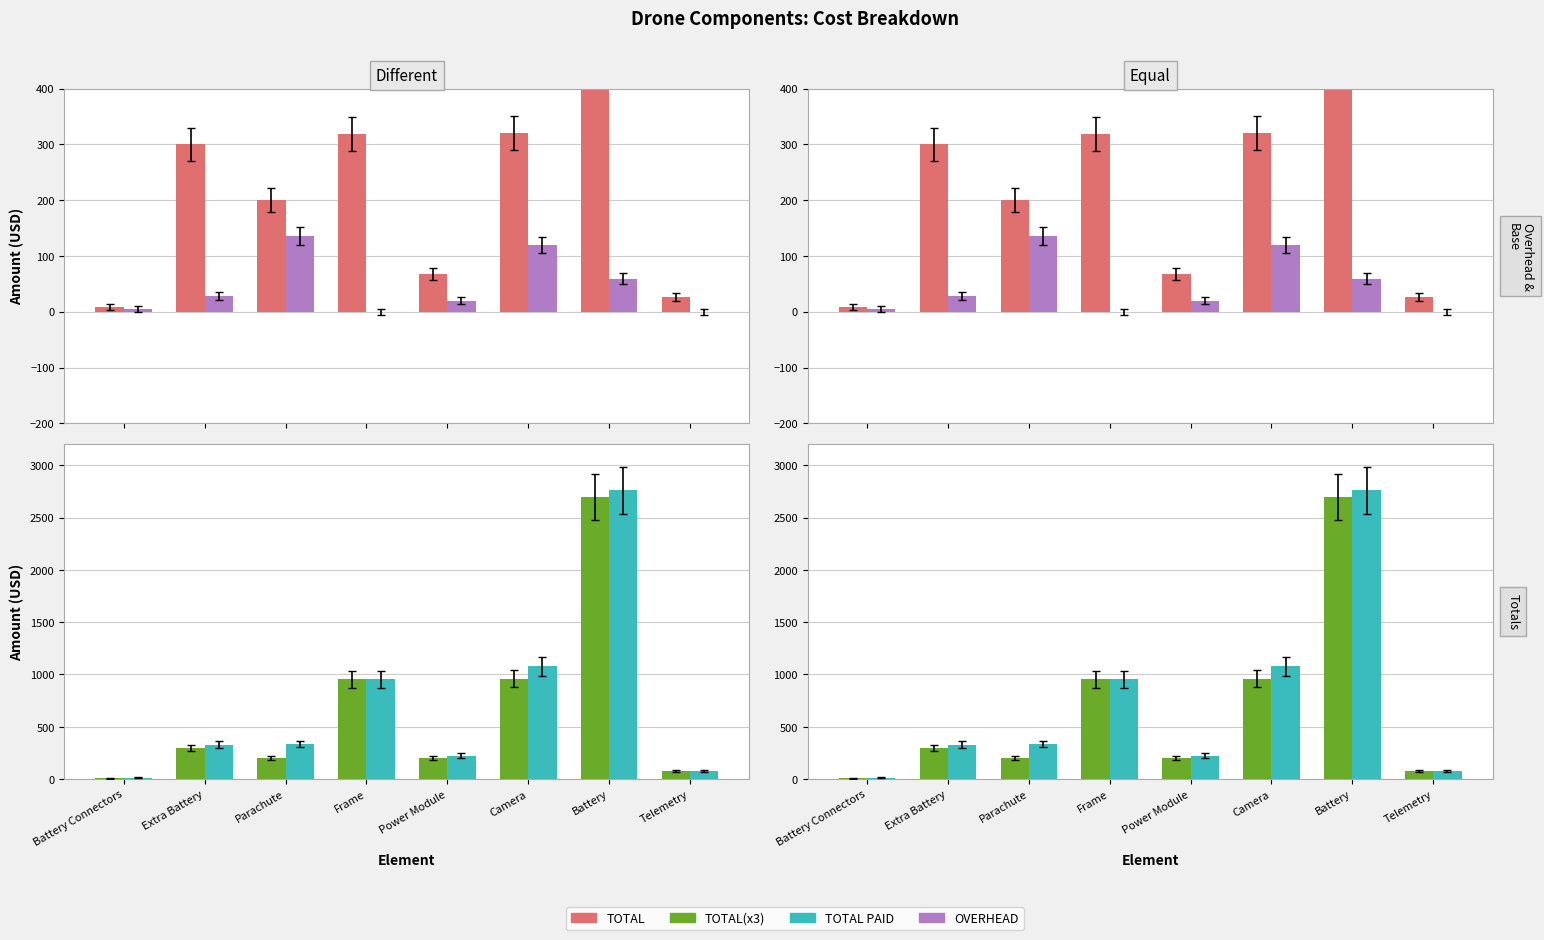

What is the average value of the OVERHEAD series?

45.9